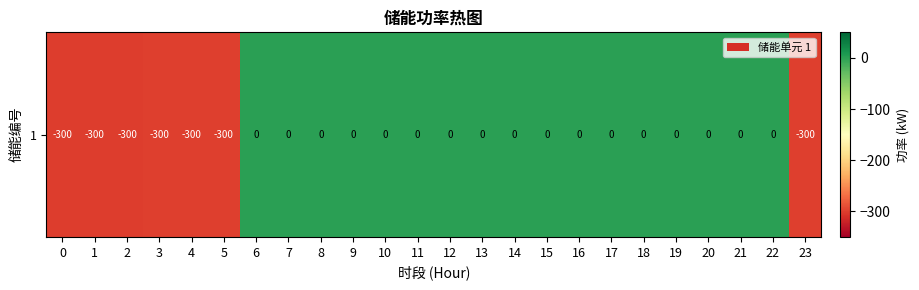

Reading left to right, extract all data points from this chart.

-300.0	-300.0	-300.0	-300.0	-300.0	-300.0	0.0	0.0	0.0	0.0	0.0	0.0	0.0	0.0	0.0	0.0	0.0	0.0	0.0	0.0	0.0	0.0	0.0	-300.0